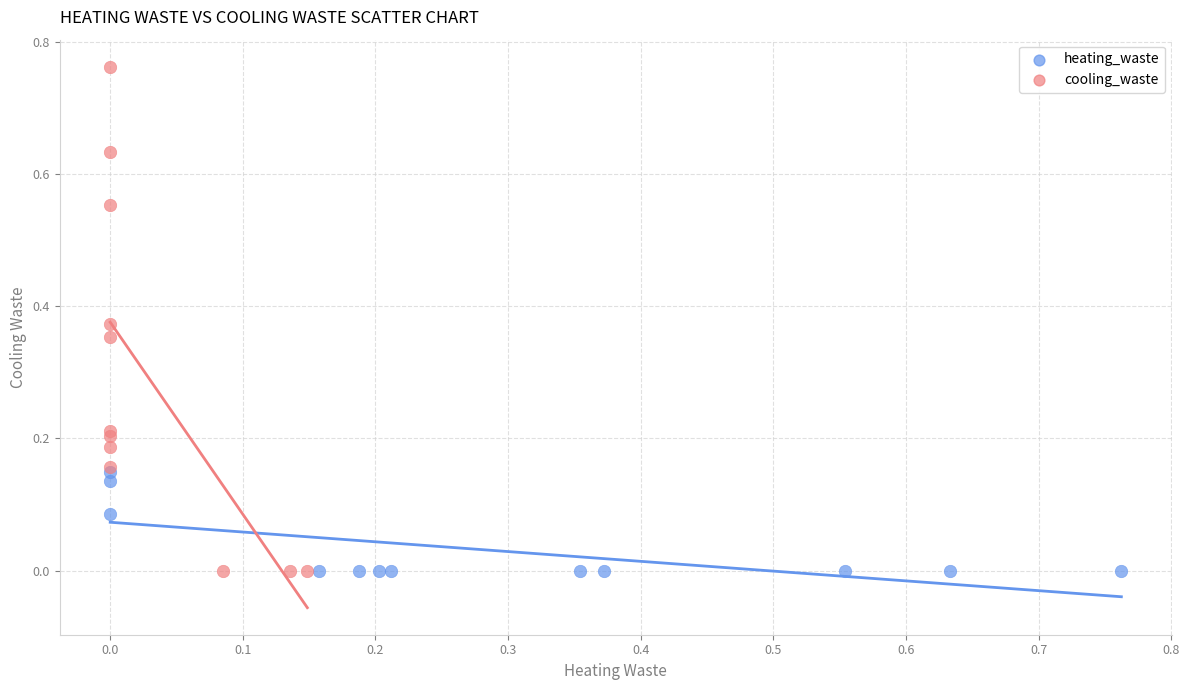

Which series has the widest spread of Y values?

cooling_waste